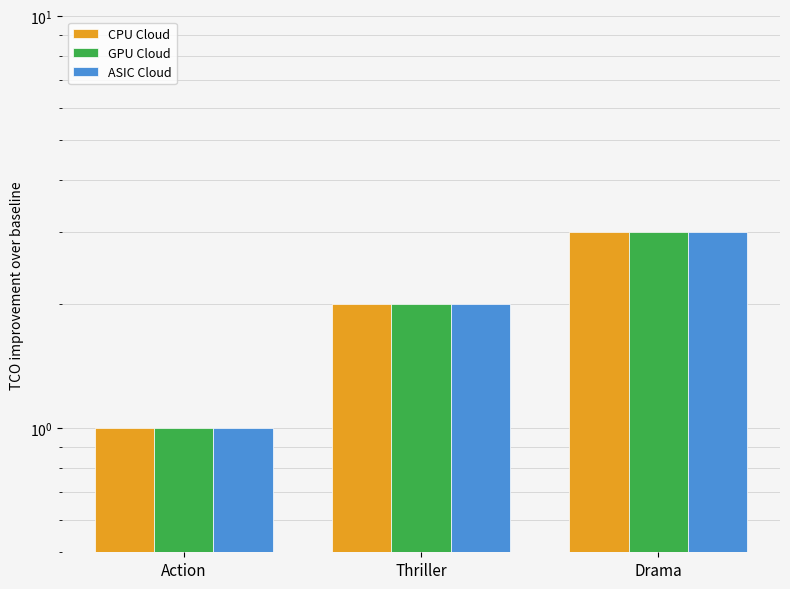

Between Action and Thriller, which is larger?

Thriller